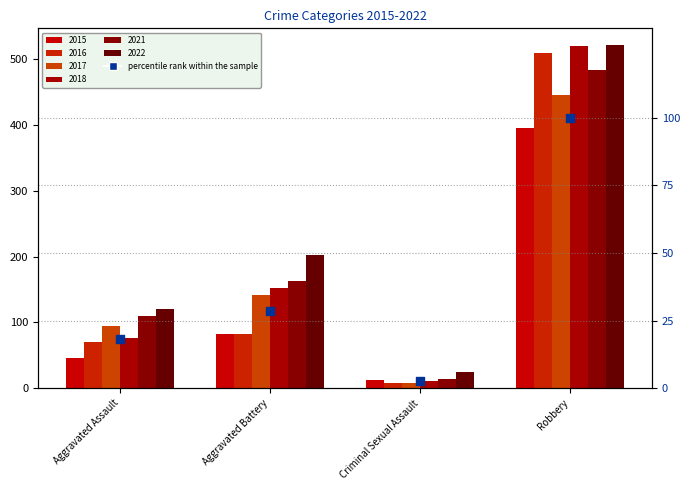

Between Criminal Sexual Assault and Aggravated Battery, which is larger?

Aggravated Battery